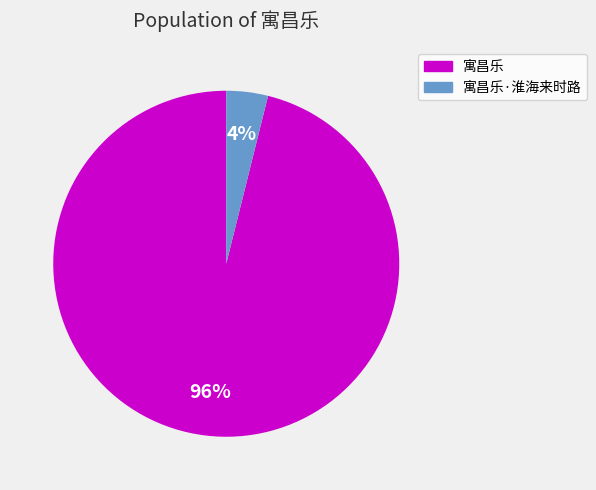

Is there a majority slice in this chart?

Yes